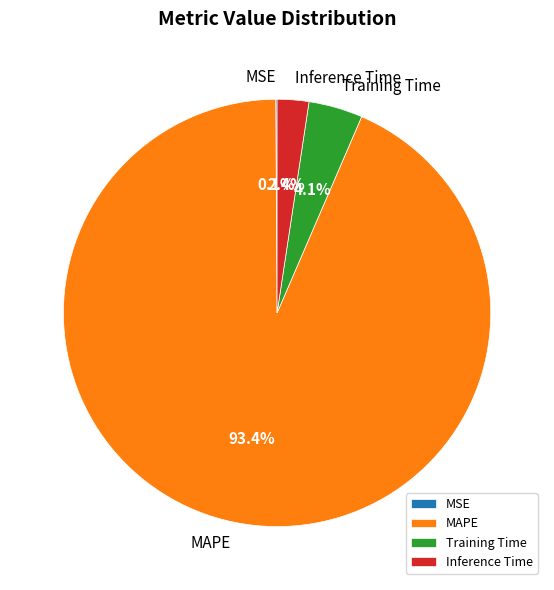

Combined, do Inference Time and Training Time account for over 50%?

No